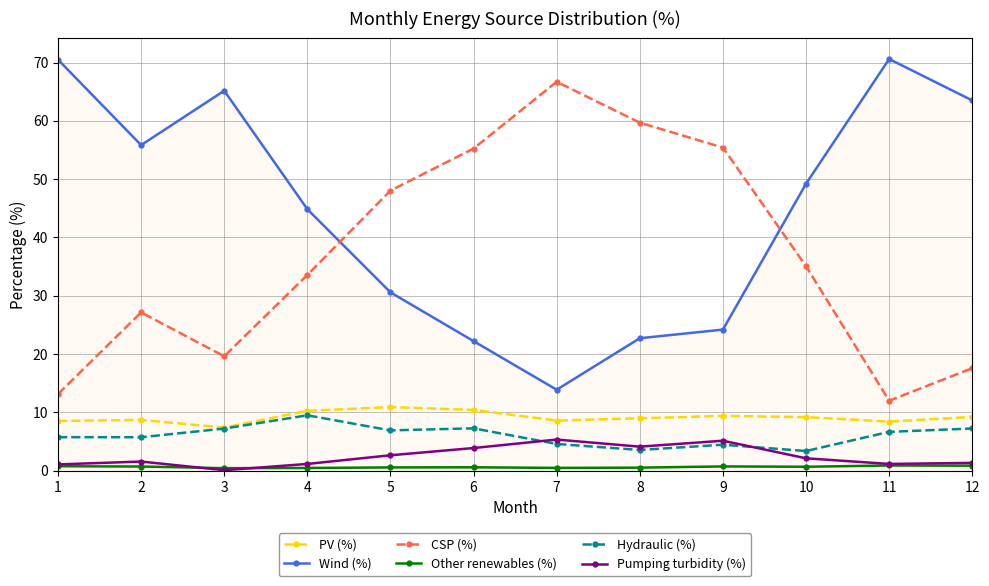

How many series are shown in this chart?

6